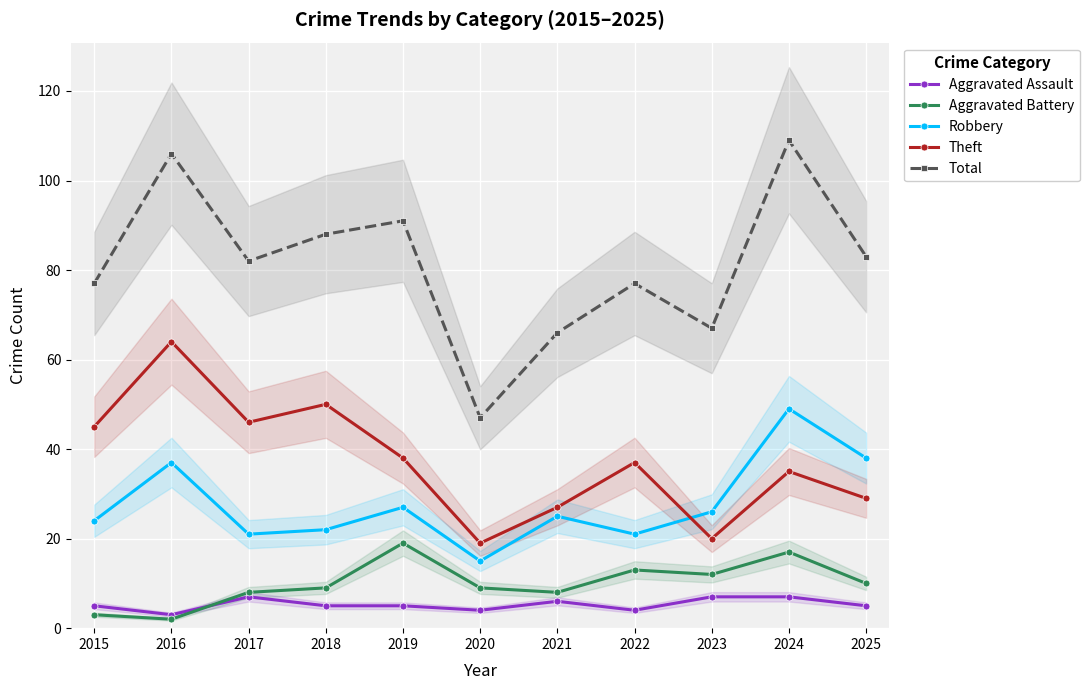

What is the value of the Theft point at the 5th from the left?

38